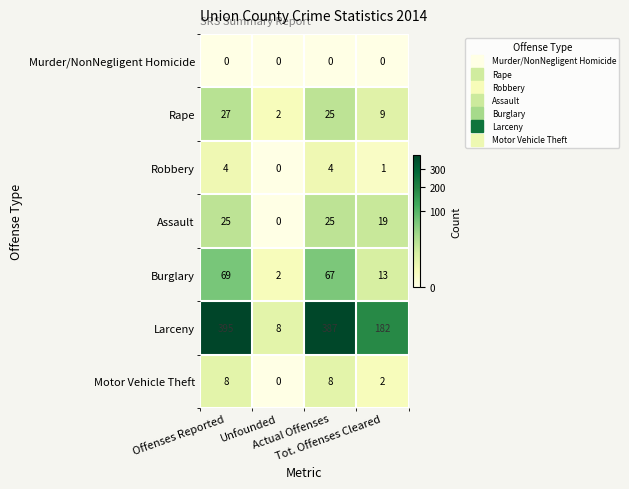

What is the maximum value for Burglary?

69